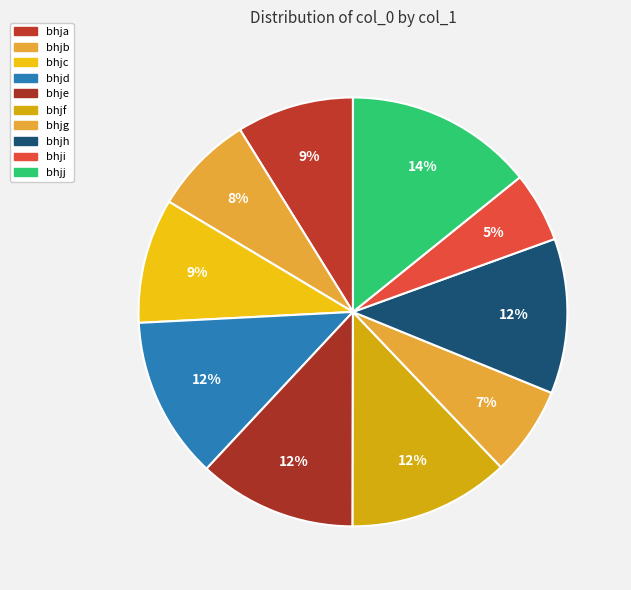

How many segments does this pie chart have?

10